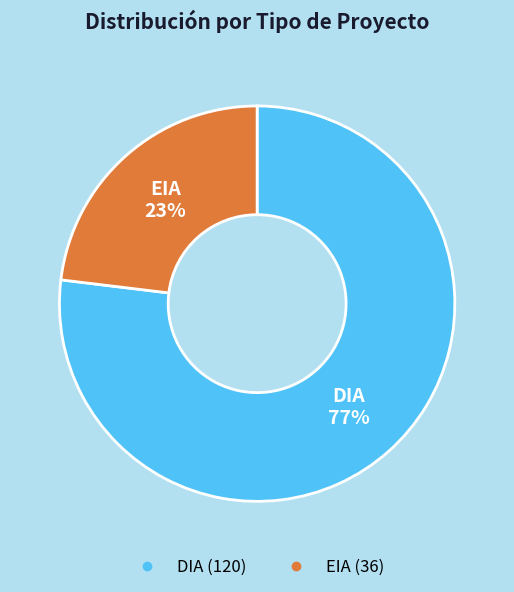

To the nearest percent, what is the combined percentage of DIA and EIA?

100%